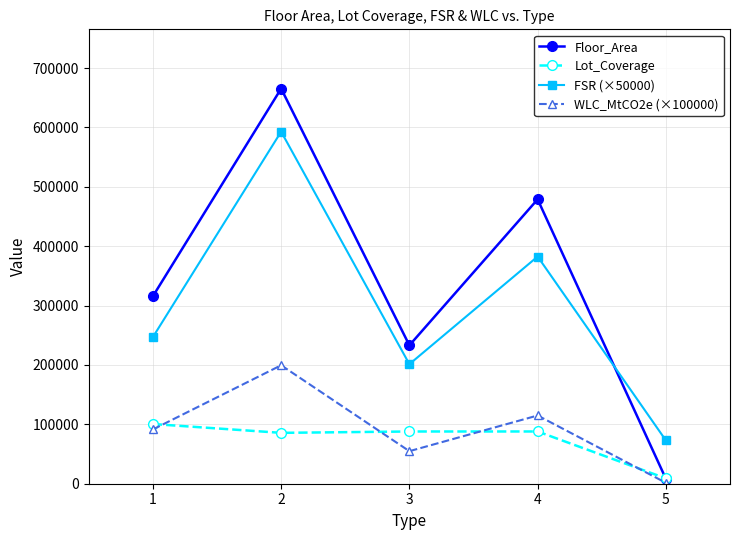

True or false: Lot_Coverage and FSR (×50000) intersect in this chart.

False